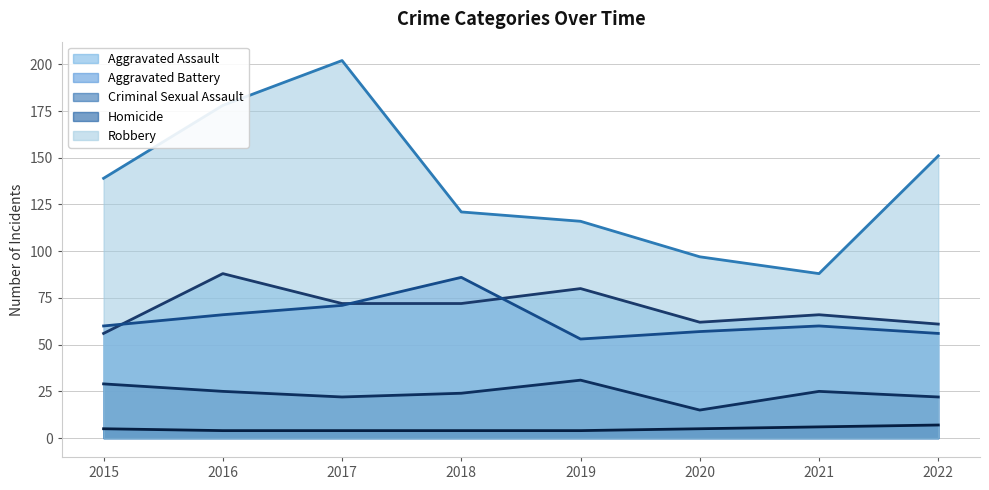

Which series changed the most between 2017 and 2022?

Robbery (trend)